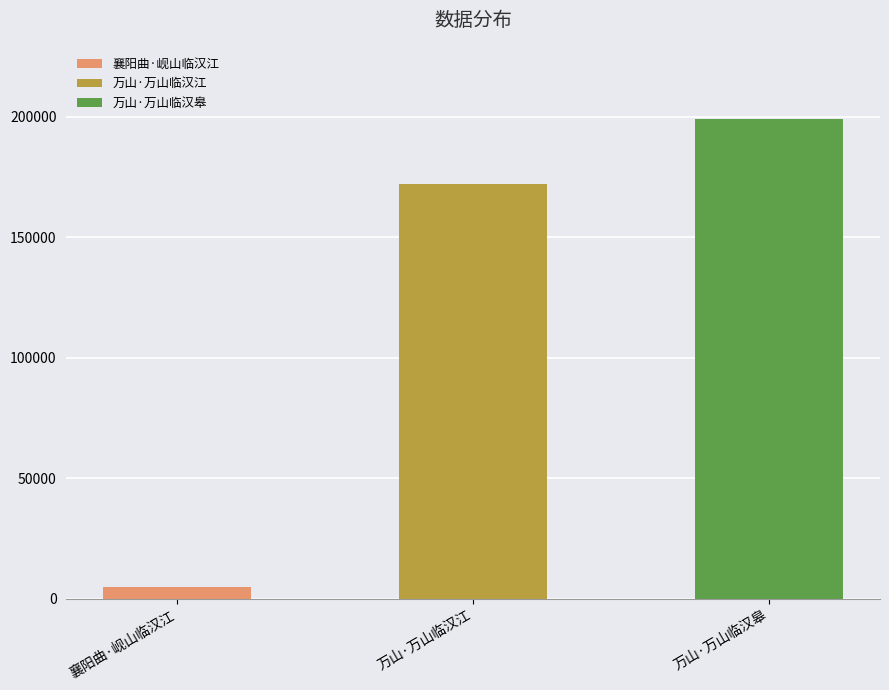

What is the value of the 1st bar from the left?

4856